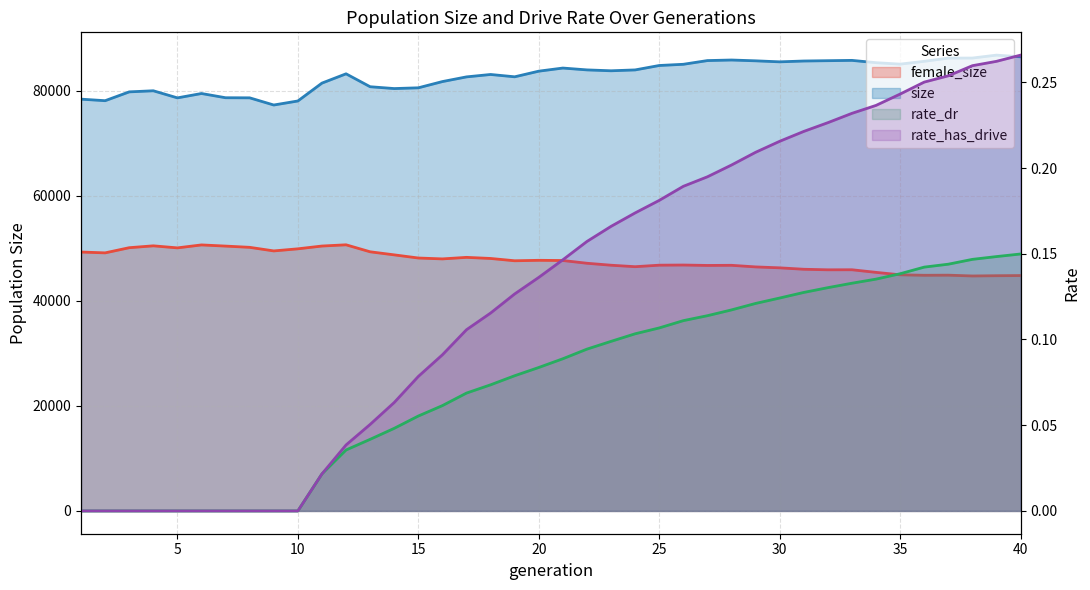

In female_size, how many points are lower than both neighbors (excluding endpoints)?

10